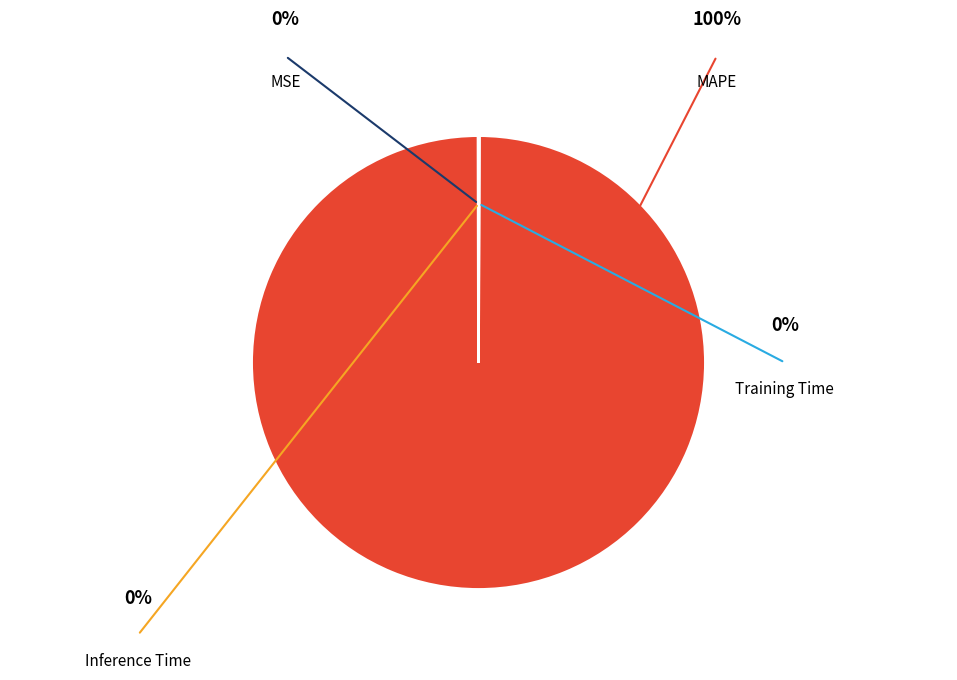

True or false: Inference Time accounts for 11% of the total.

False